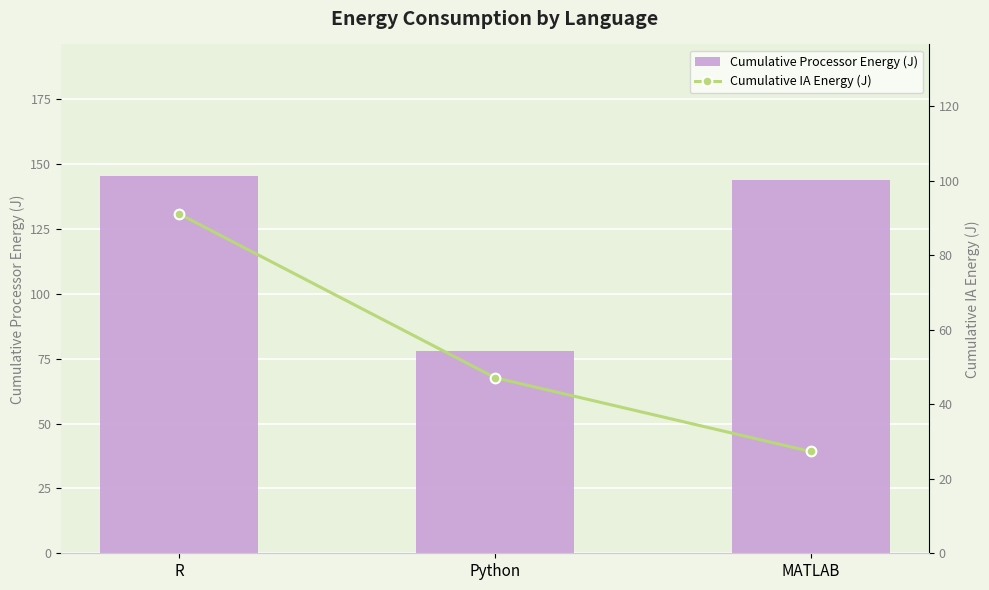

Reading left to right, what are all the values shown in this chart?

Cumulative Processor Energy (J): R=145.3	Python=77.8	MATLAB=143.9
Cumulative IA Energy (J): R=91.1	Python=47.2	MATLAB=27.3